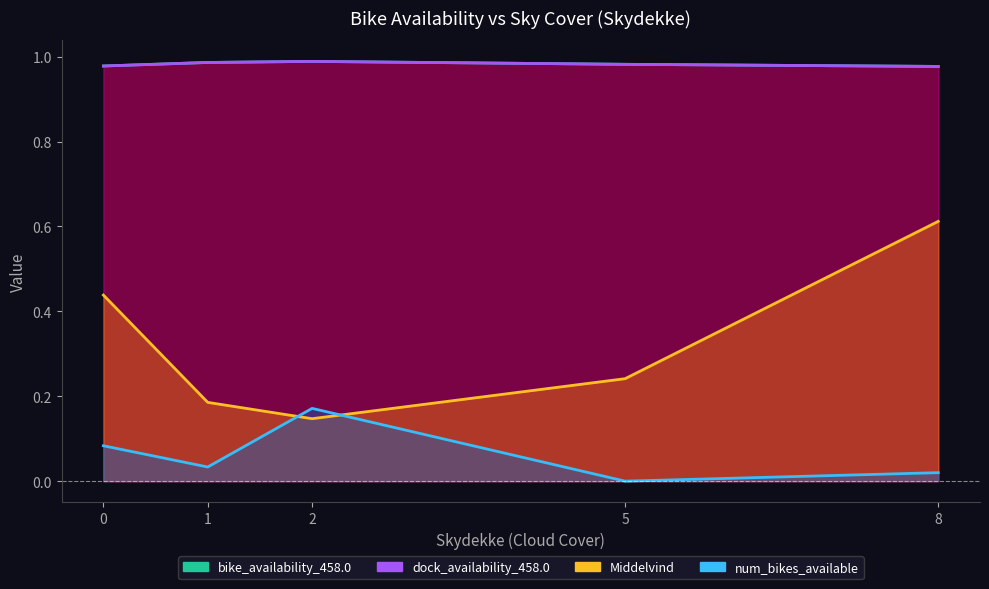

Count the number of categories in the chart.

9